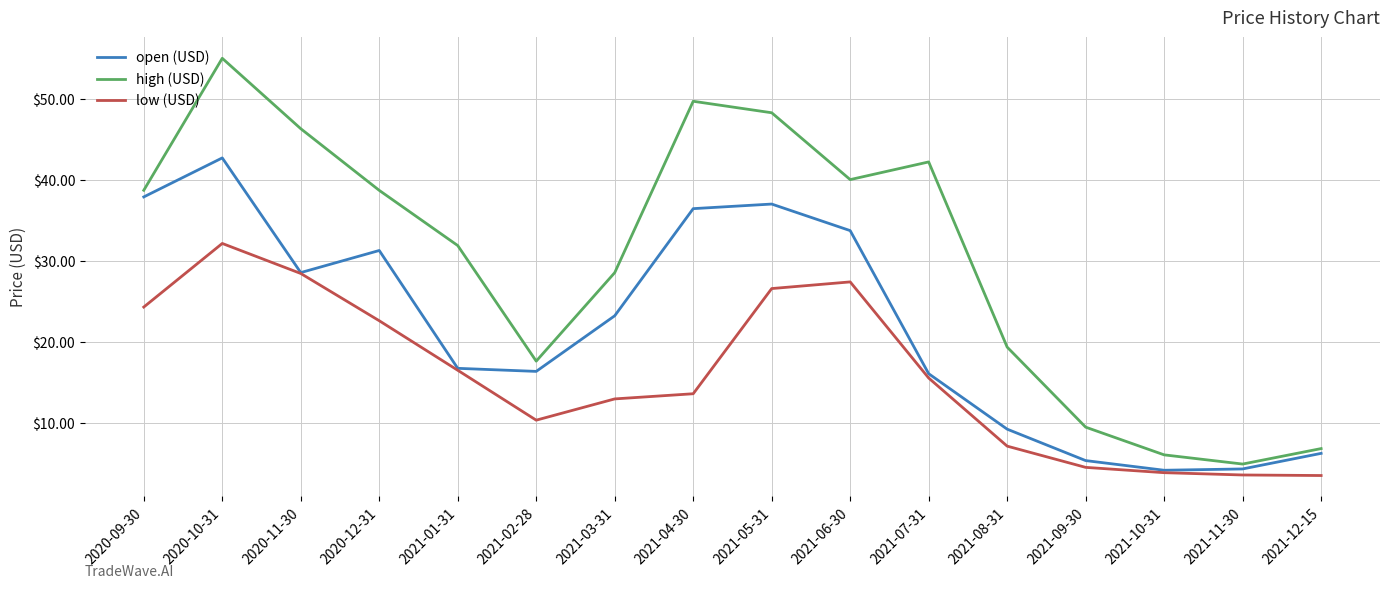

The value of open (USD) at 2020-09-30 is 38.0. True or false?

True